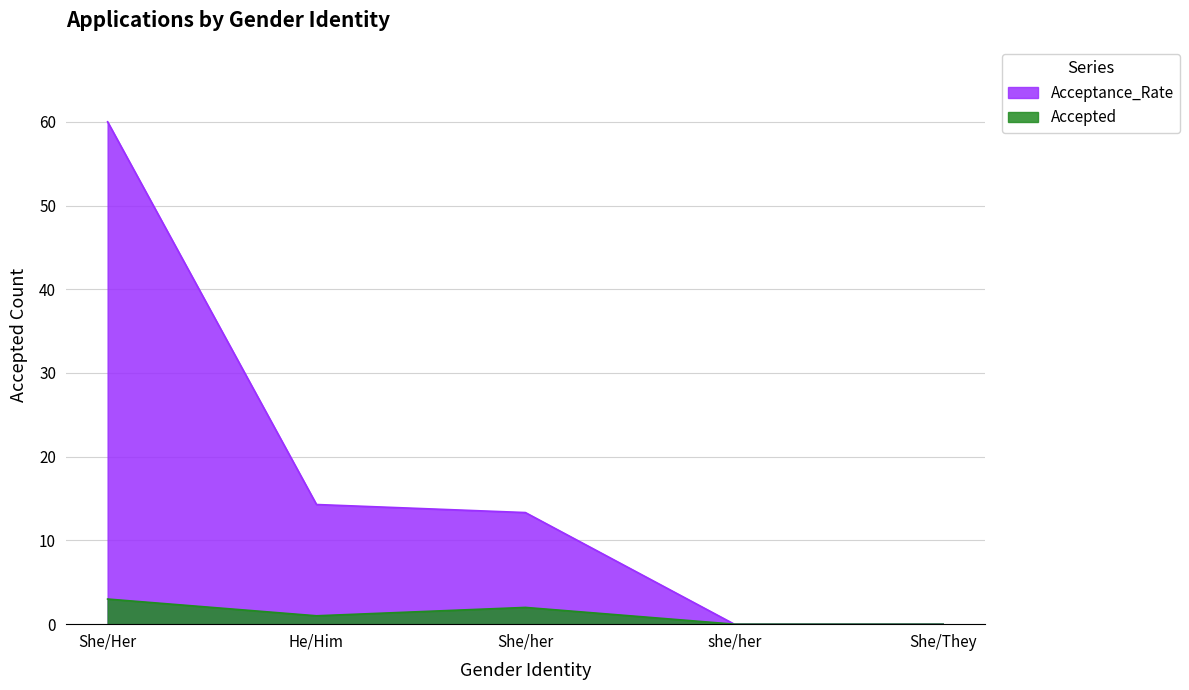

Where does the Acceptance_Rate series first go above 13?

She/Her